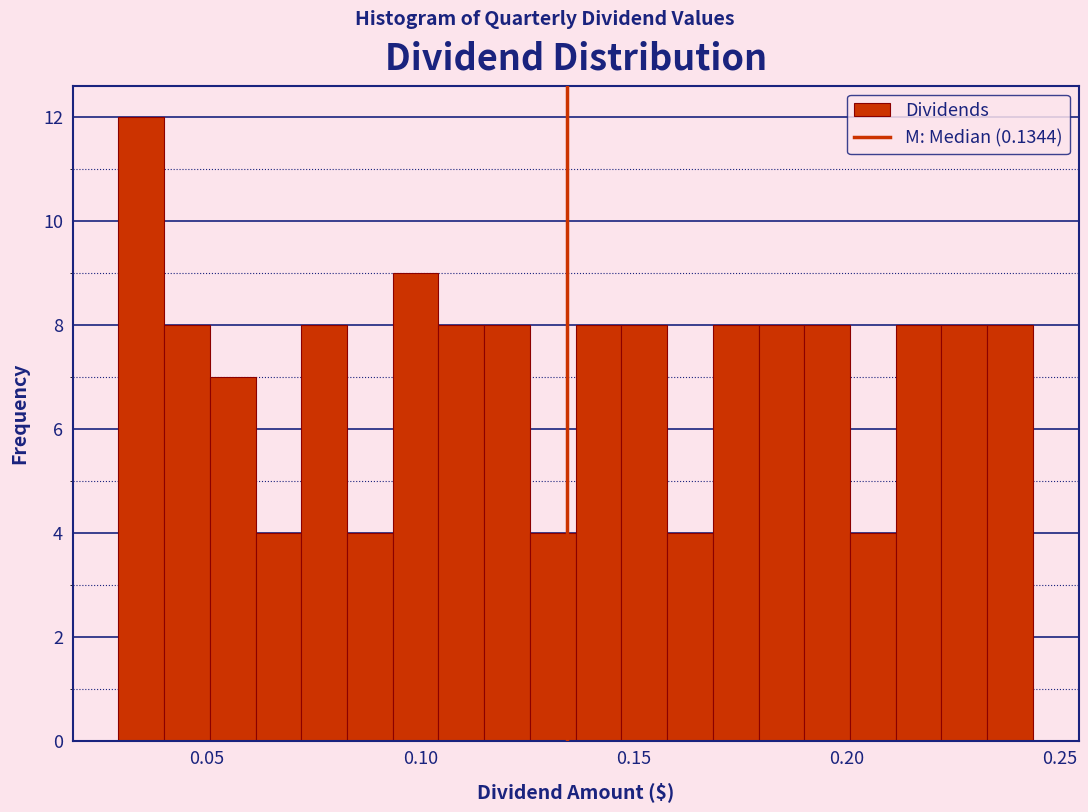

Read against the x-axis, roughly where is the centre of the tallest bar?

0.035